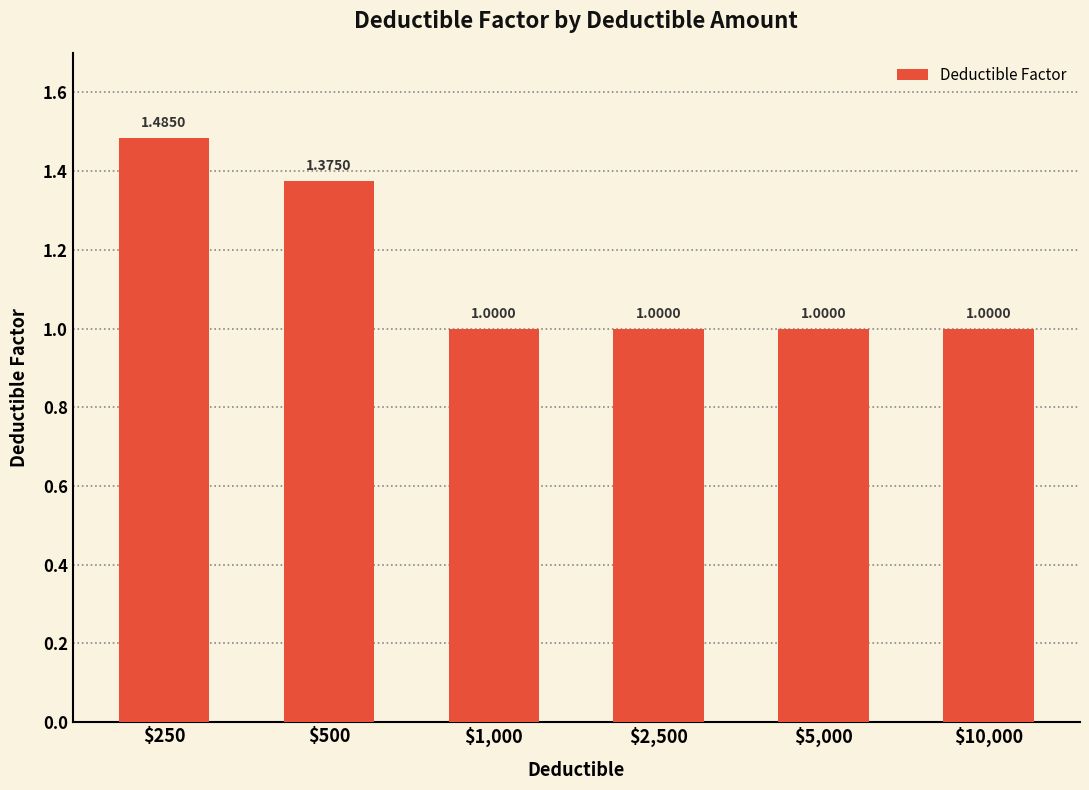

What is the value of the 4th bar from the left?

1.0